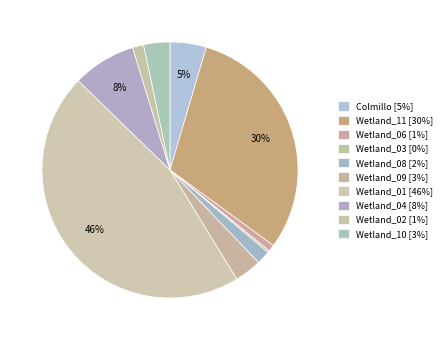

How much of the chart is everything except Wetland_04?

92.0%